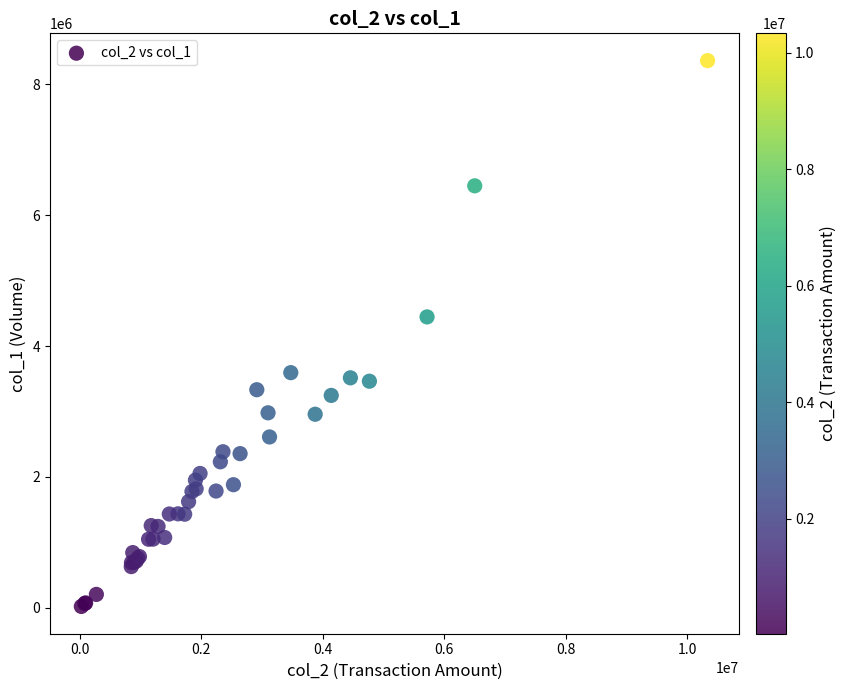

What Y value in the scatter plot is closest to 4191000?

4445000